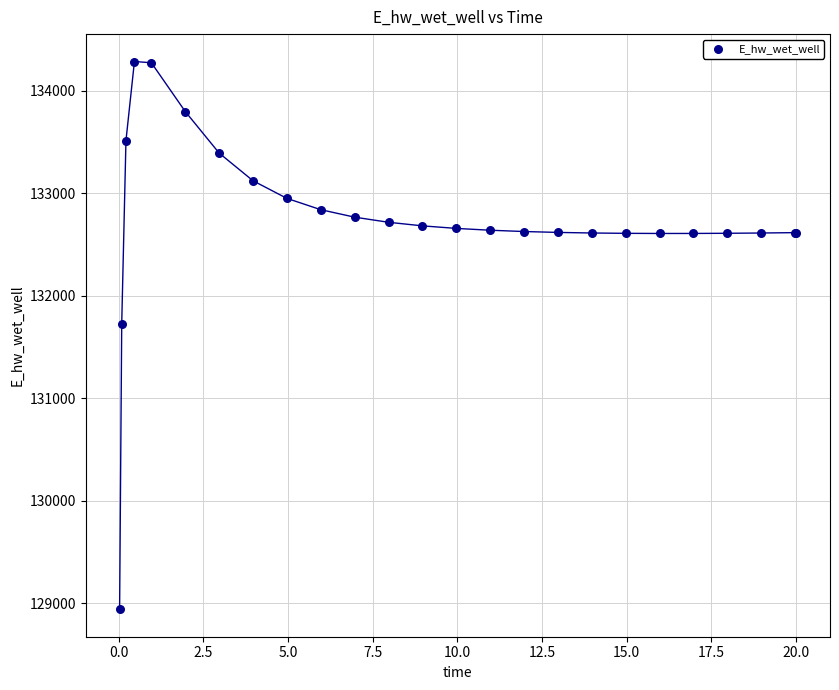

What Y value in the scatter plot is closest to 131612?

131728.3